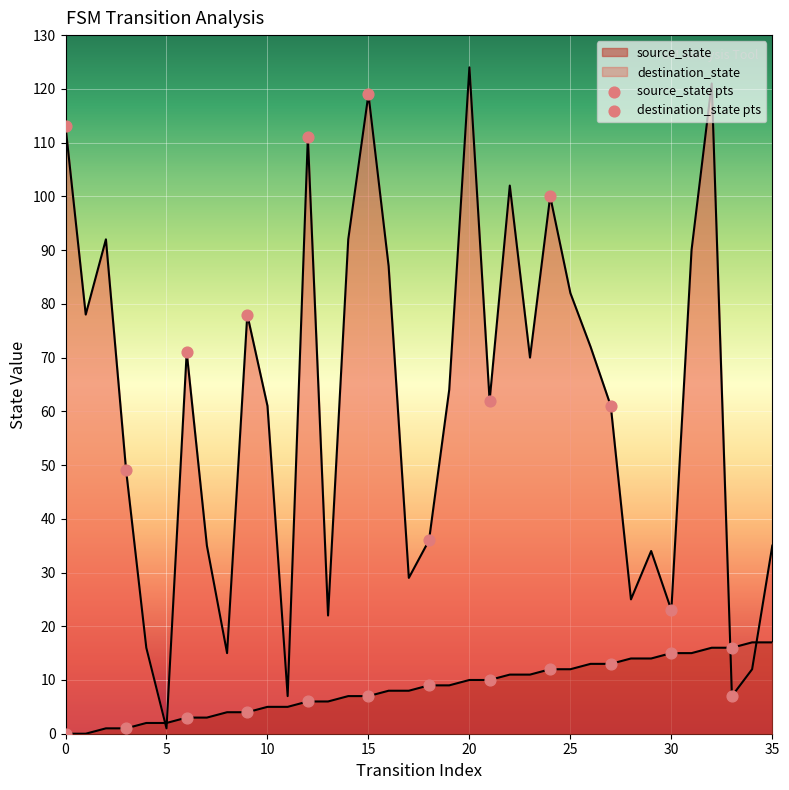

Which series has the largest total across all categories?

destination_state